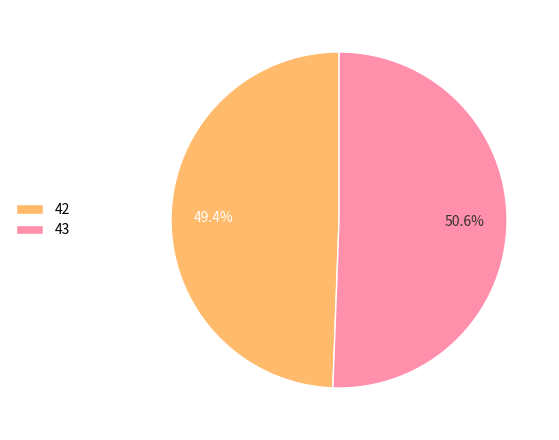

What percentage is NOT represented by 43?

49.4%